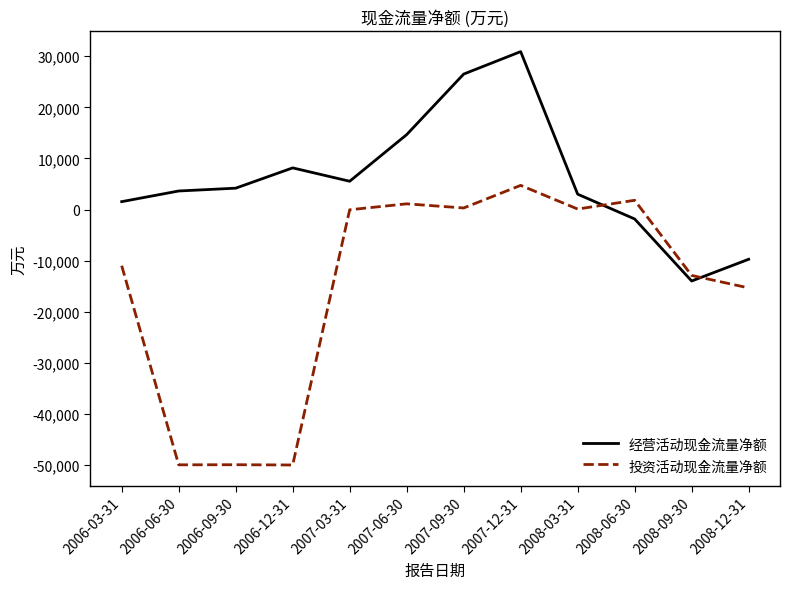

Which series ends up on top after the final intersection of 投资活动现金流量净额 and 经营活动现金流量净额?

经营活动现金流量净额